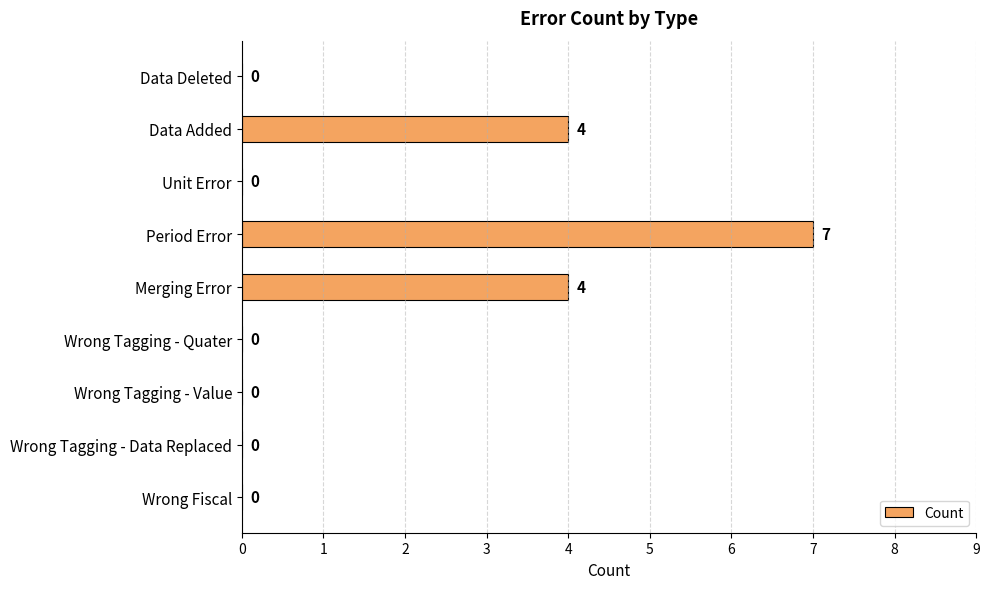

Reading top to bottom, extract all data points from this chart.

Data Deleted=0	Data Added=4	Unit Error=0	Period Error=7	Merging Error=4	Wrong Tagging - Quater=0	Wrong Tagging - Value=0	Wrong Tagging - Data Replaced=0	Wrong Fiscal=0